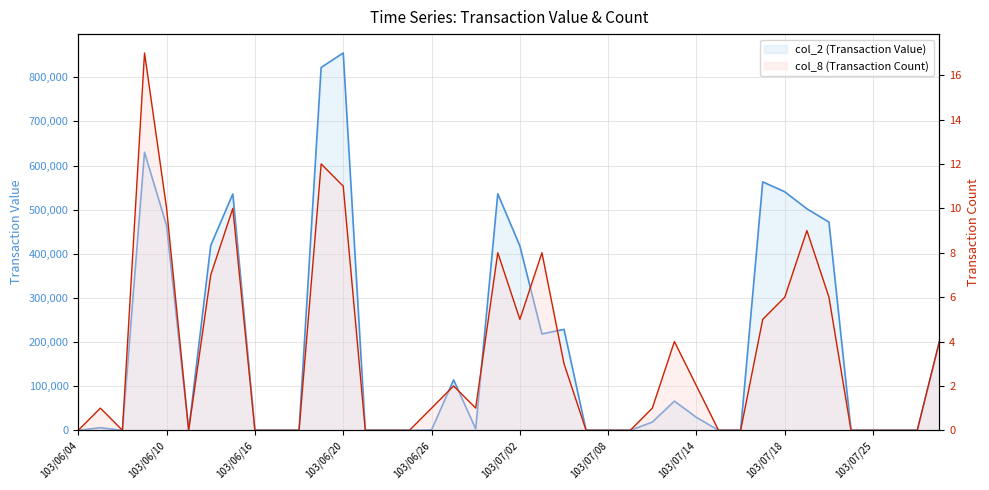

True or false: col_2 (Transaction Value) and col_8 (Transaction Count) cross at least once.

False